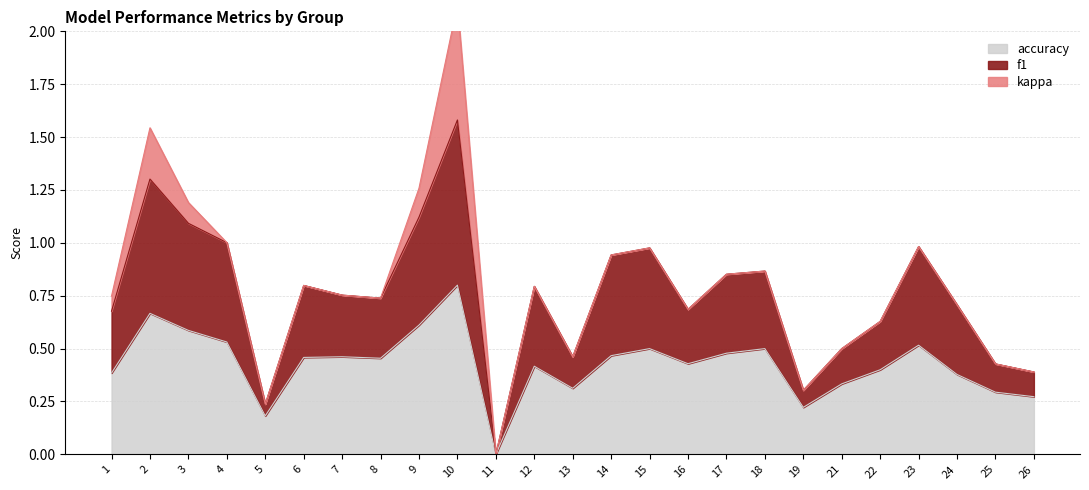

How many categories are shown in the chart?

25